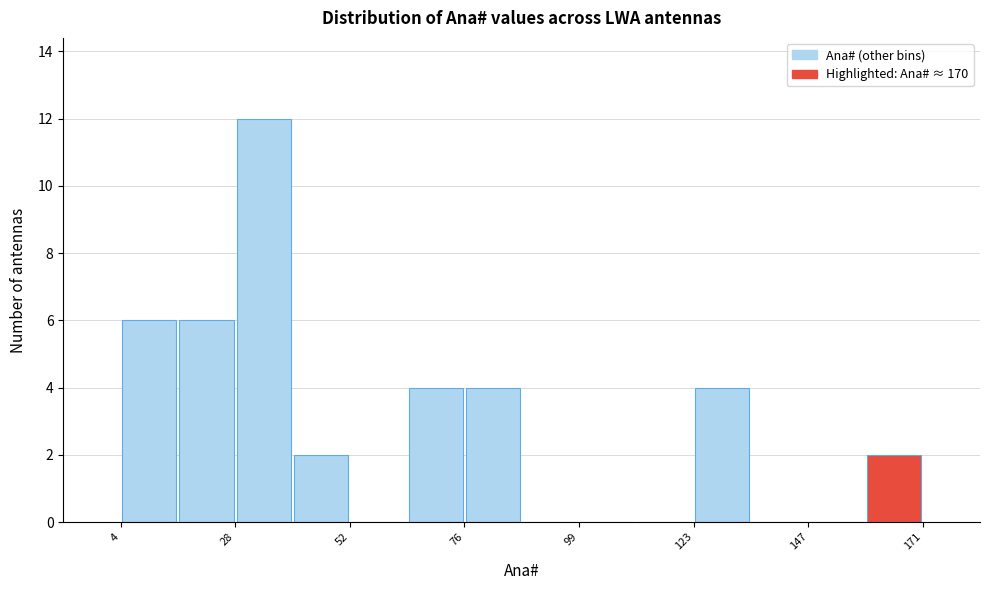

Read against the x-axis, roughly where is the centre of the tallest bar?

35